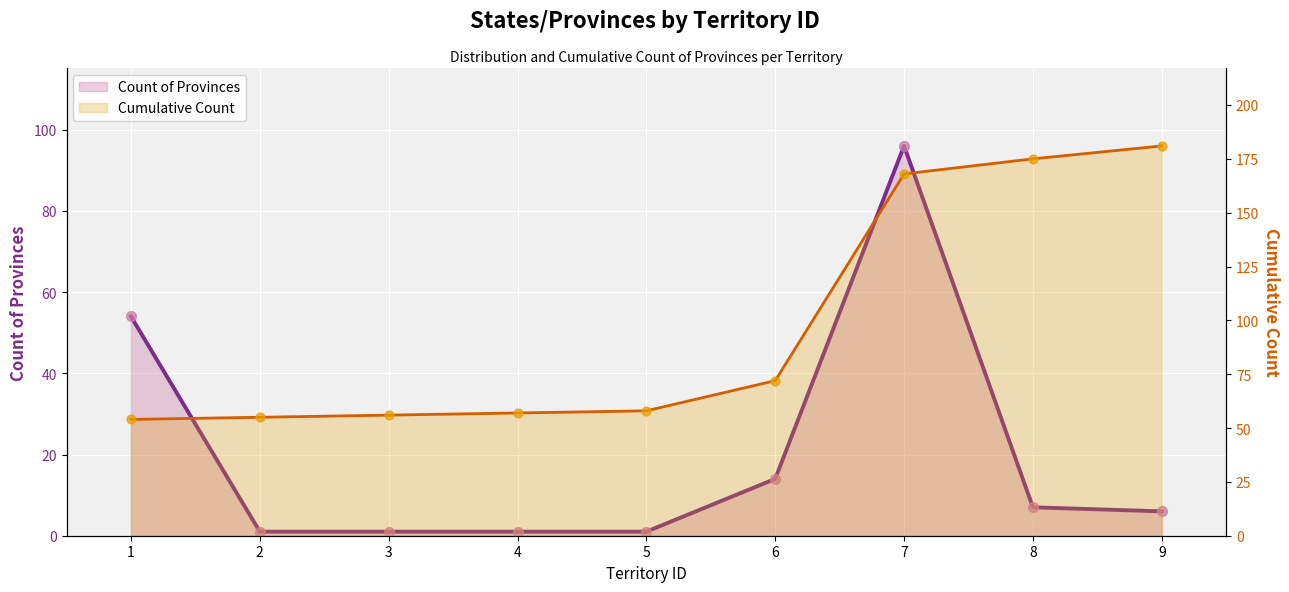

Which series reaches the maximum Y coordinate?

Cumulative Count